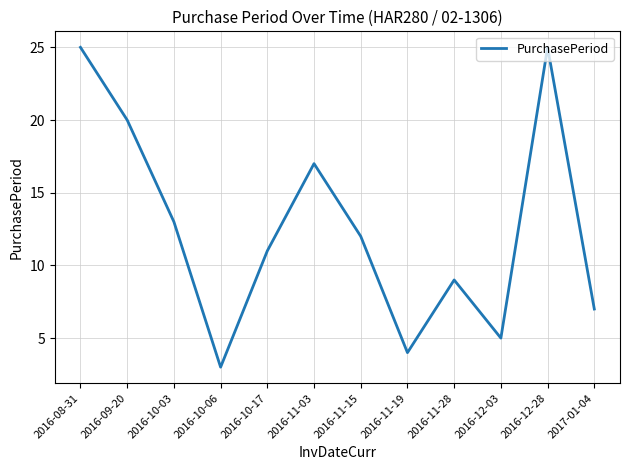

What is the minimum value shown in the chart?

3